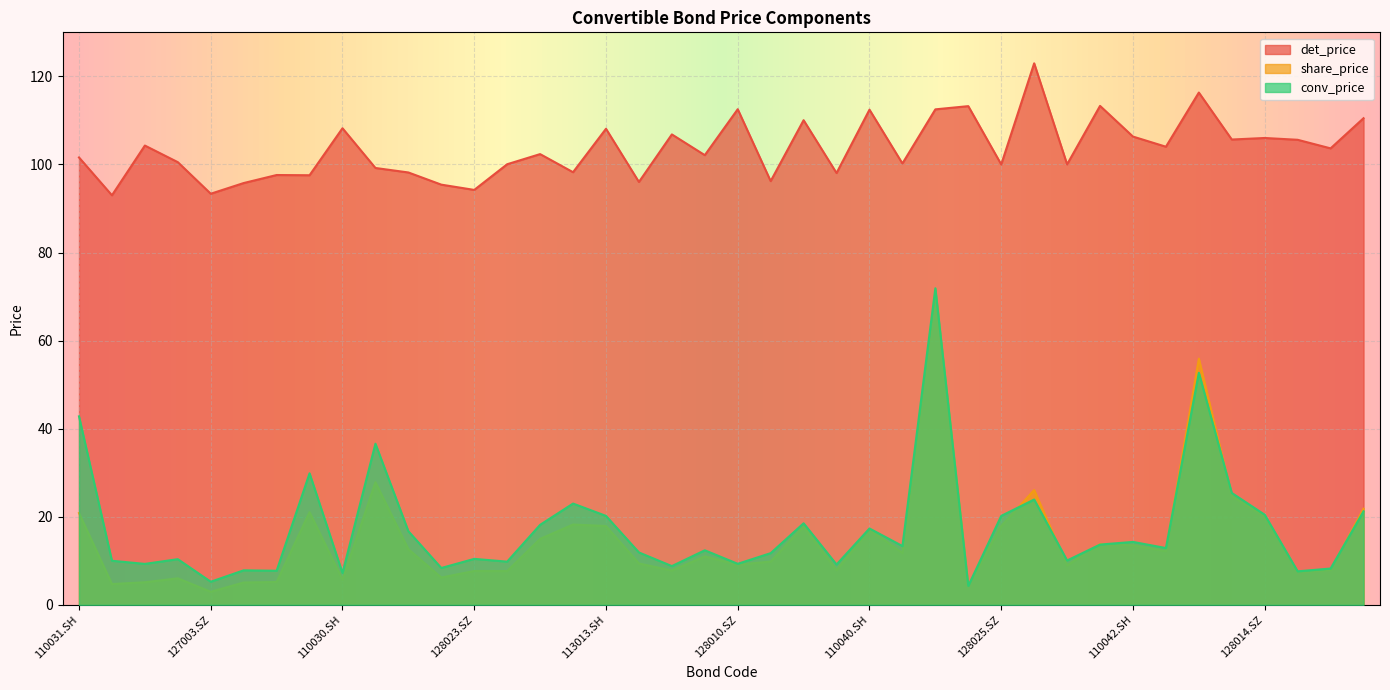

What is the value of the share_price point at the 1st from the left?

20.8